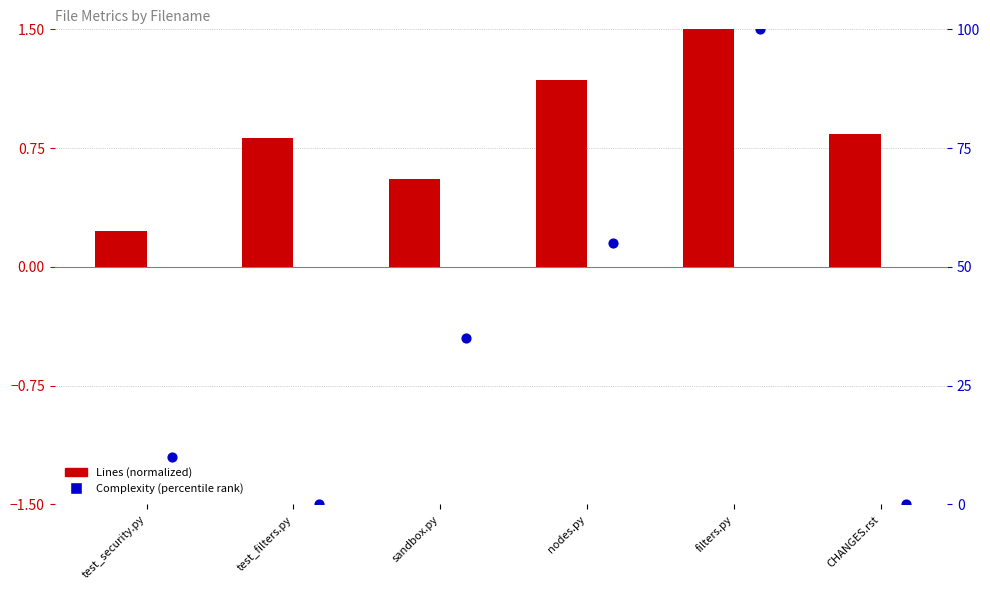

What is the total value across all series at nodes.py?

56.2